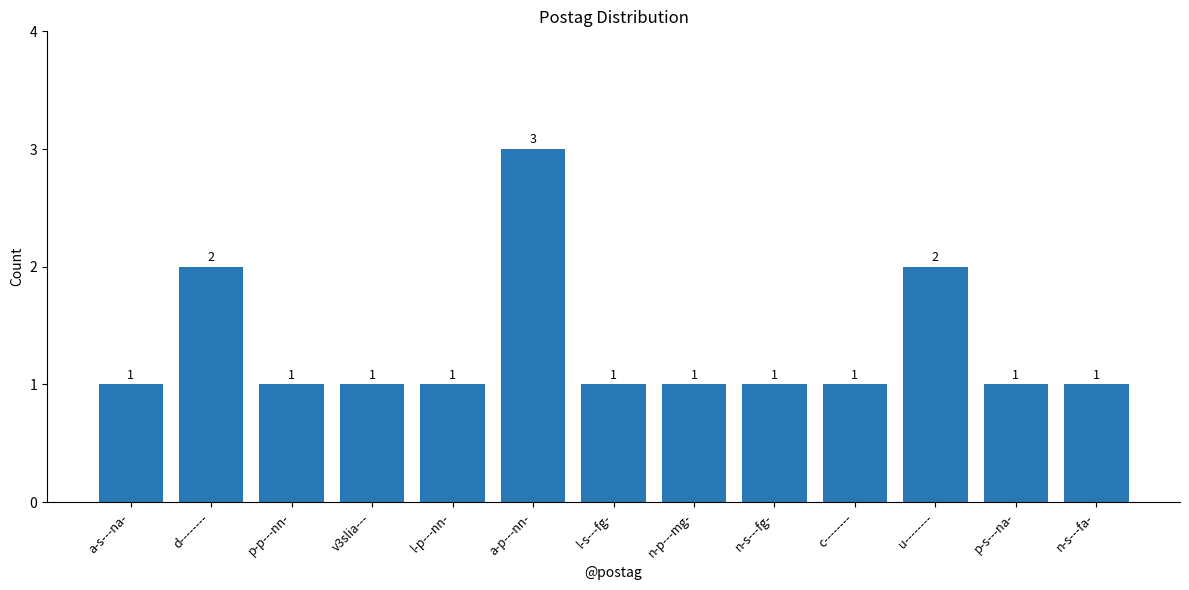

What is the difference between the maximum and minimum values?

2